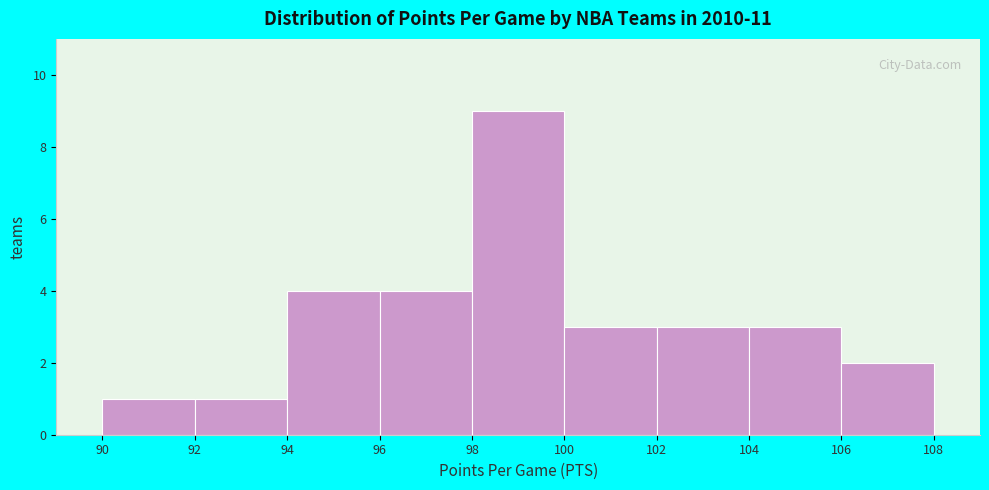

Reading left to right, list every bar in this chart as the range it spans on the x-axis followed by its height. The values are not printed on the chart, so give them approximately, as read against the axis.

90 to 92: 1
92 to 94: 1
94 to 96: 4
96 to 98: 4
98 to 100: 9
100 to 102: 3
102 to 104: 3
104 to 106: 3
106 to 108: 2